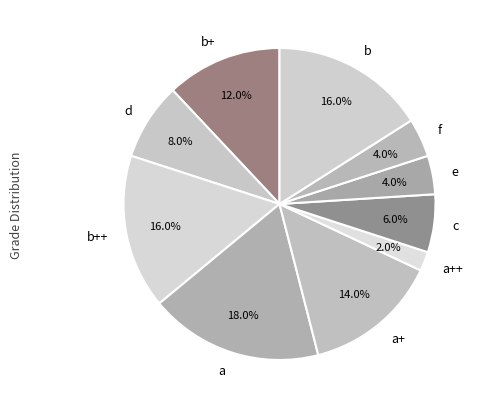

To the nearest percent, what percentage of the pie is b+?

12%